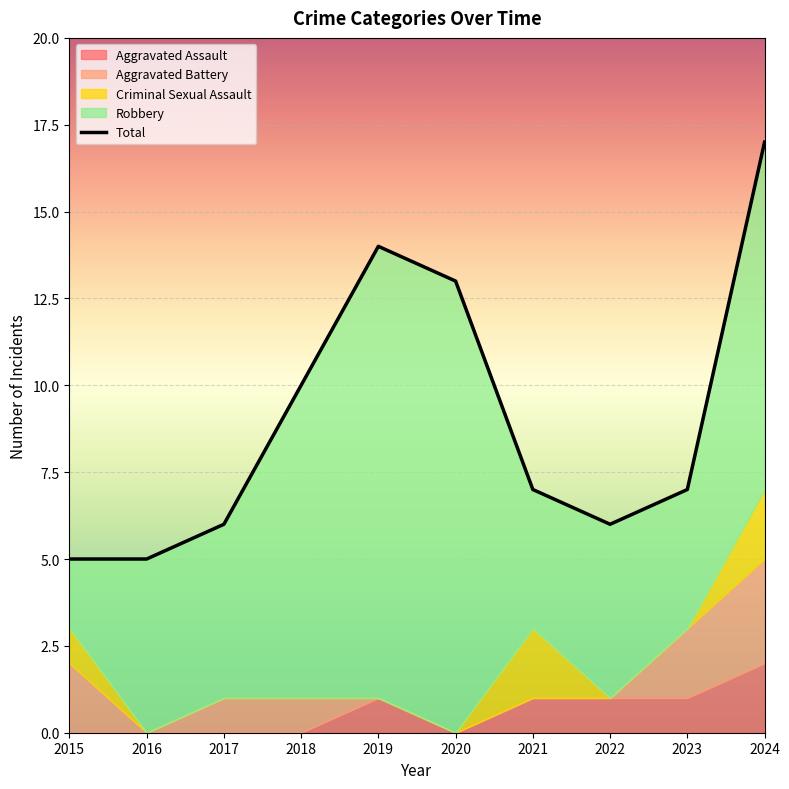

What is the total value across all series at 2024?

34